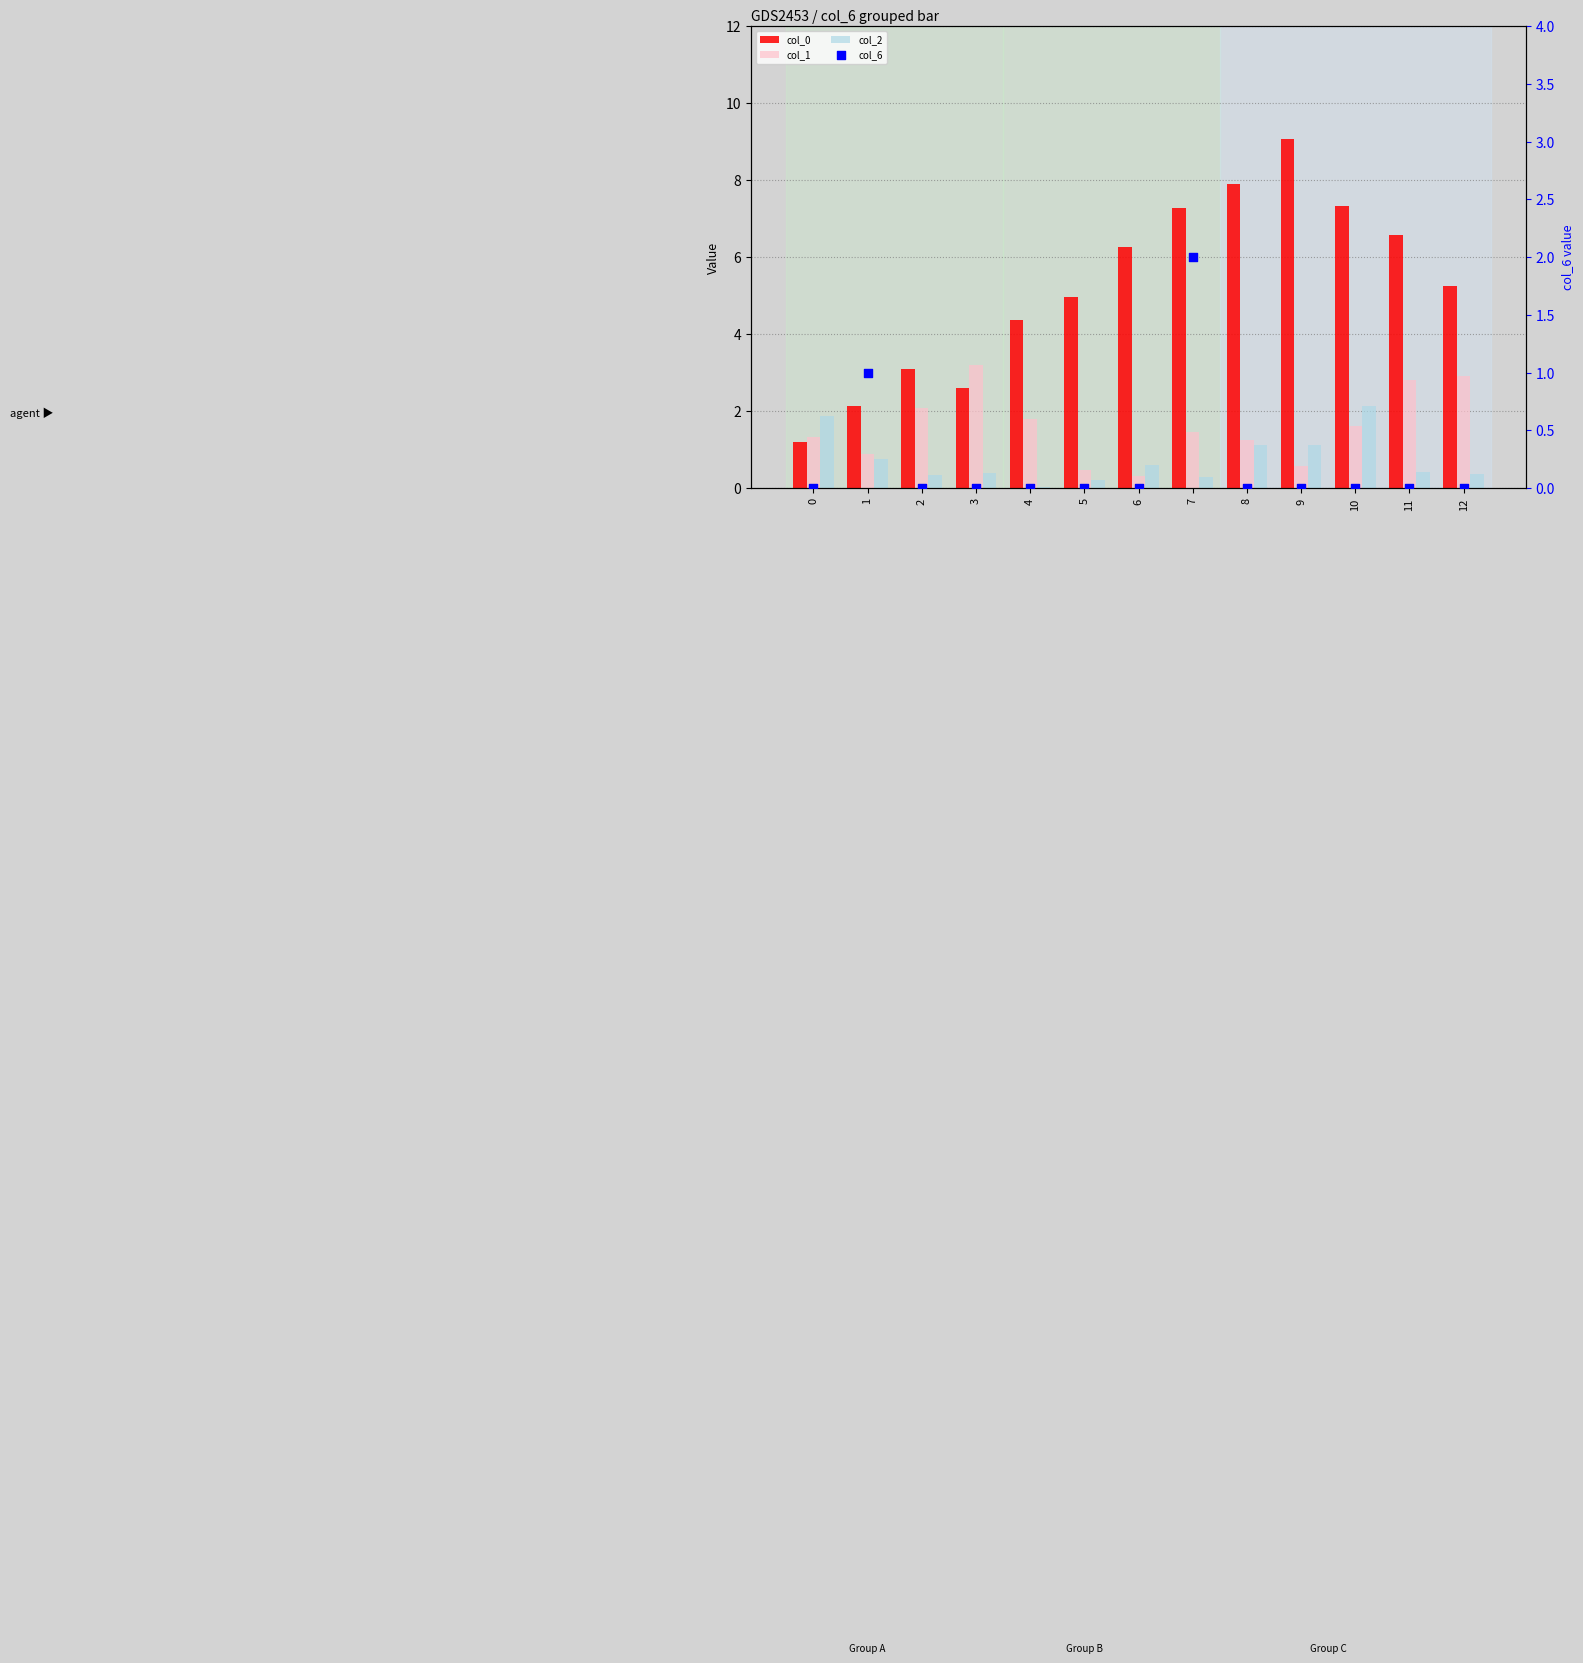

Which series contains the highest Y value?

col_0